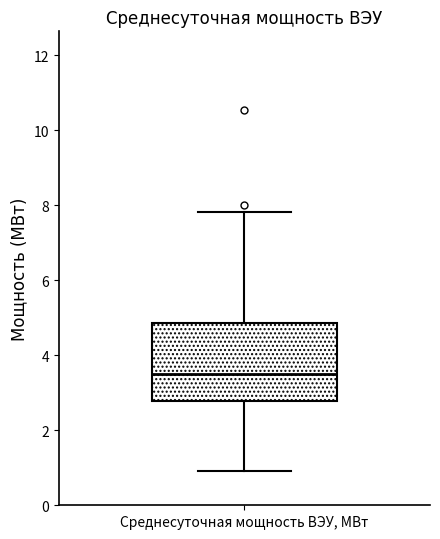

Where does the lower whisker of the box for Среднесуточная мощность ВЭУ, МВт end on the y-axis? The values are not printed on the chart, so give them approximately, as read against the axis.

1.0